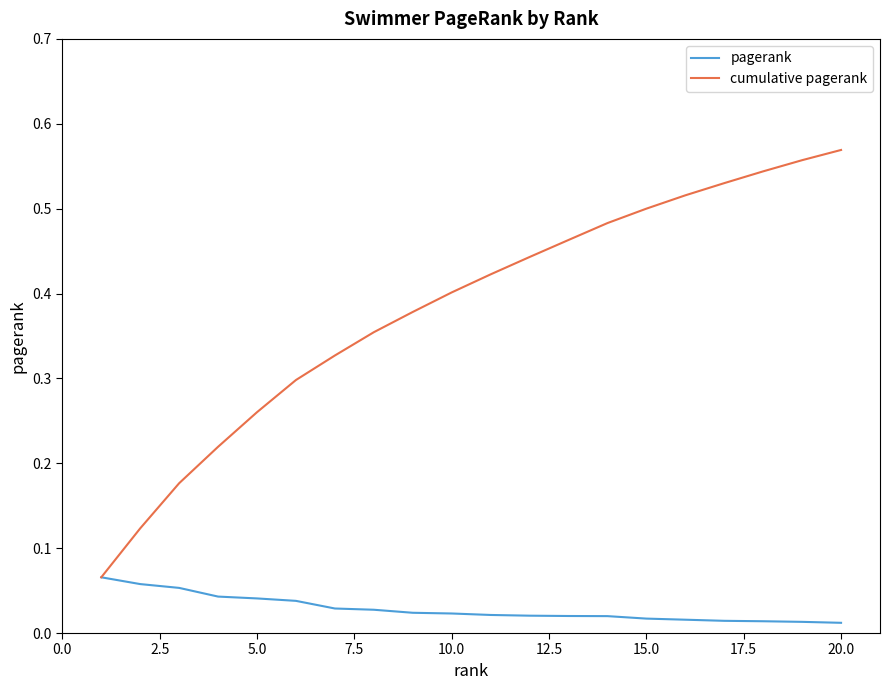

List the series in order of their overall mean, lowest first.

pagerank, cumulative pagerank